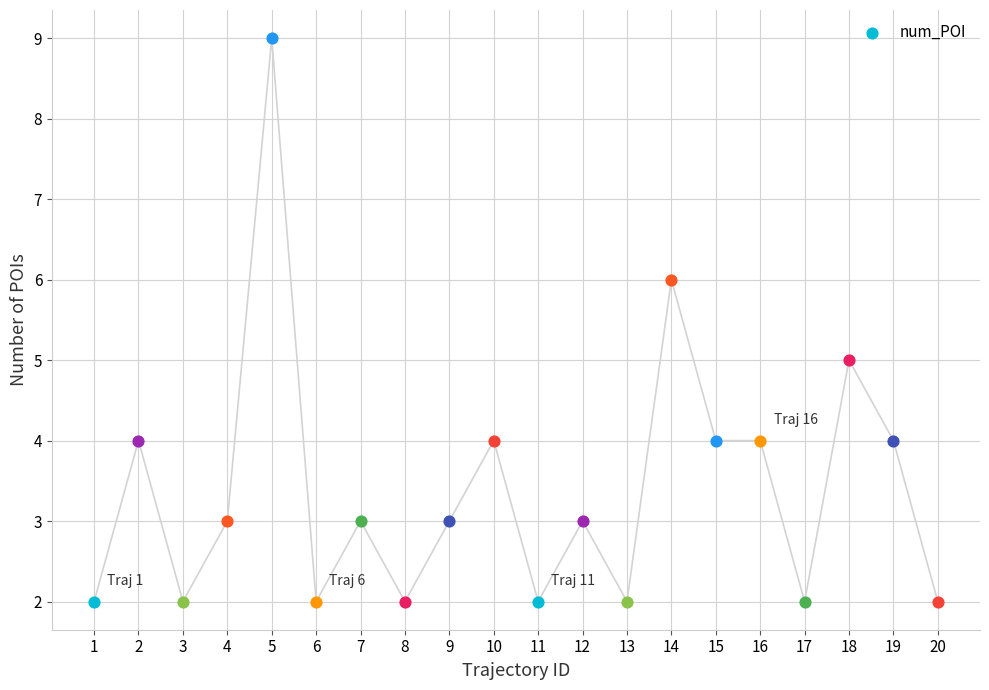

Between 7 and 17, which is larger?

7